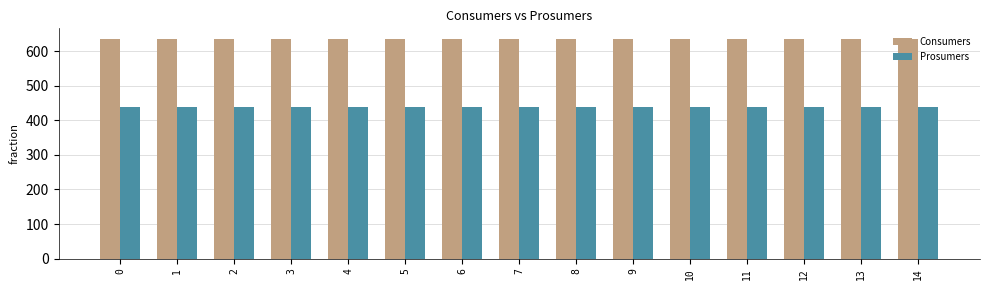

What is the value of the Prosumers bar at the 9th from the left?

440